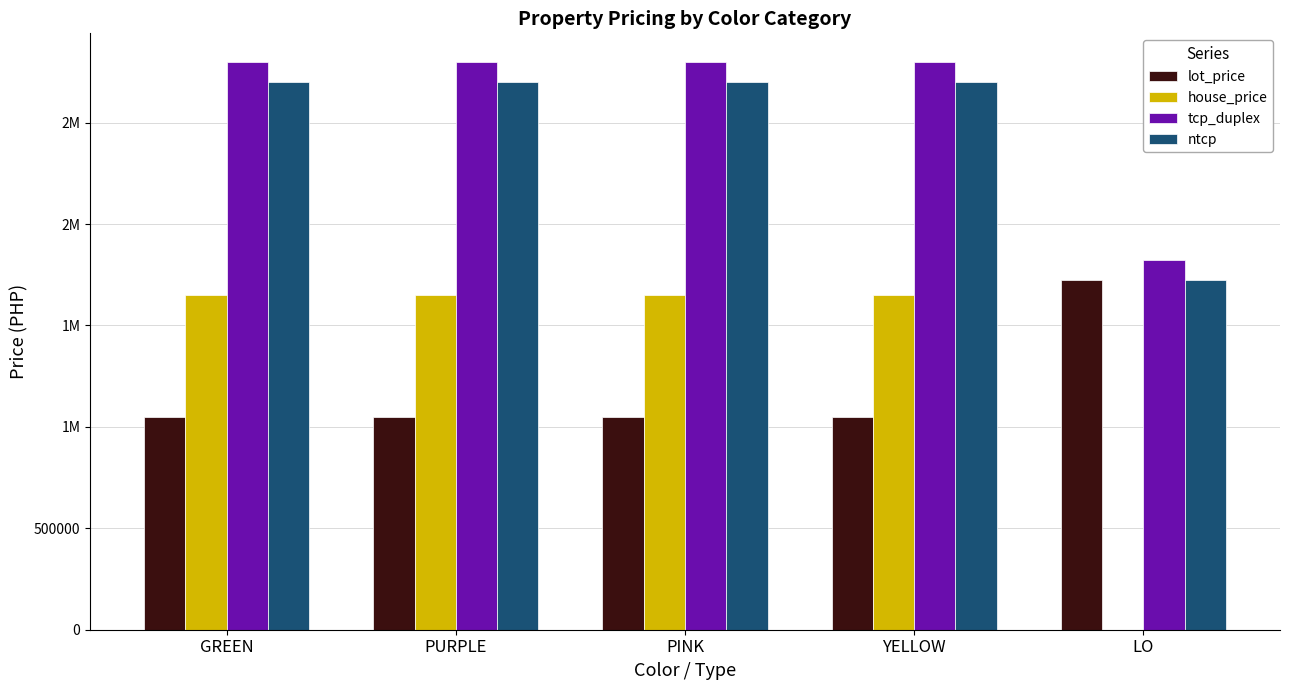

What are all the series names shown in the legend?

lot_price, house_price, tcp_duplex, ntcp